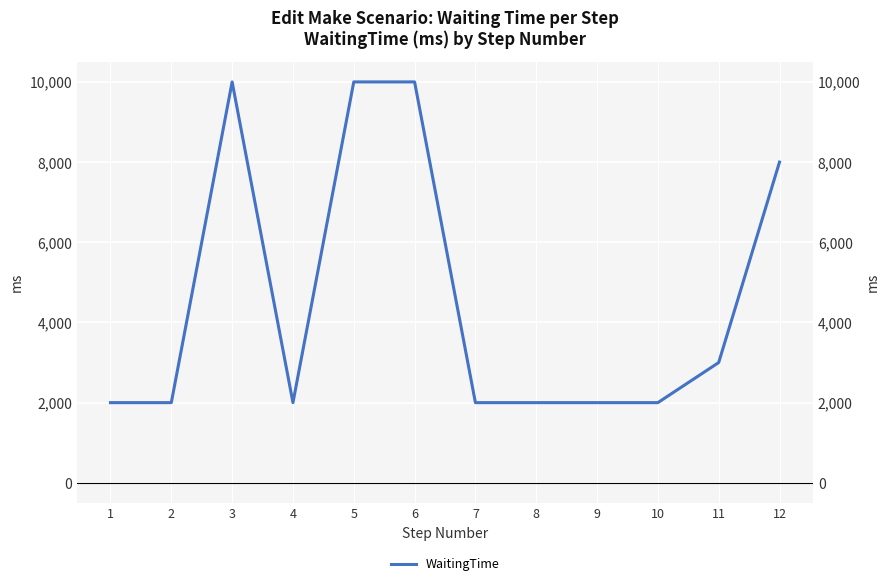

The value at 8 is 991. True or false?

False